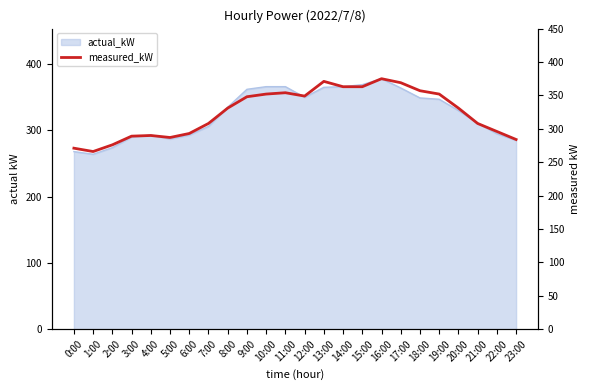

How many lines are shown in the chart?

1